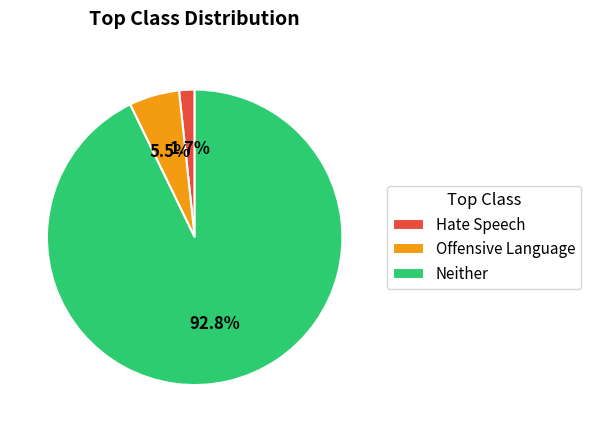

Which category has the biggest portion of the pie?

Neither